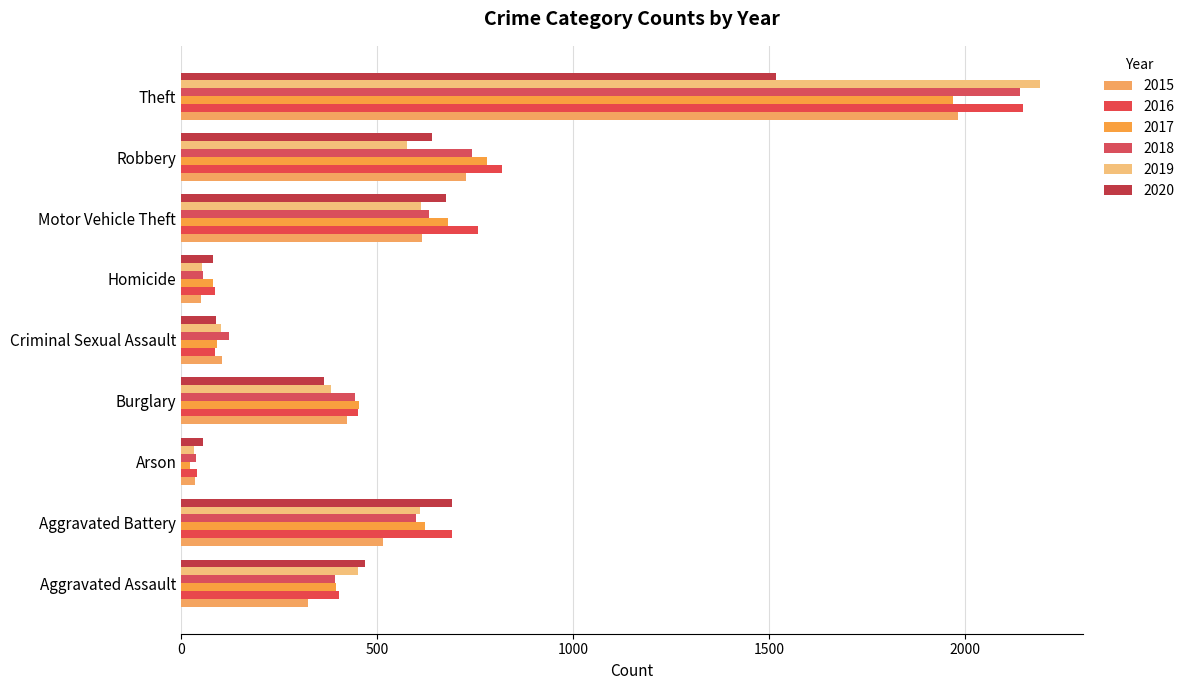

Reading left to right, what are all the values shown in this chart?

2015: 323	515	35	422	105	50	614	726	1981
2016: 402	691	40	451	87	87	756	819	2148
2017: 396	623	23	453	90	82	680	780	1968
2018: 392	600	37	443	122	56	631	741	2140
2019: 452	608	32	383	102	53	611	577	2190
2020: 468	691	55	363	88	81	675	639	1518